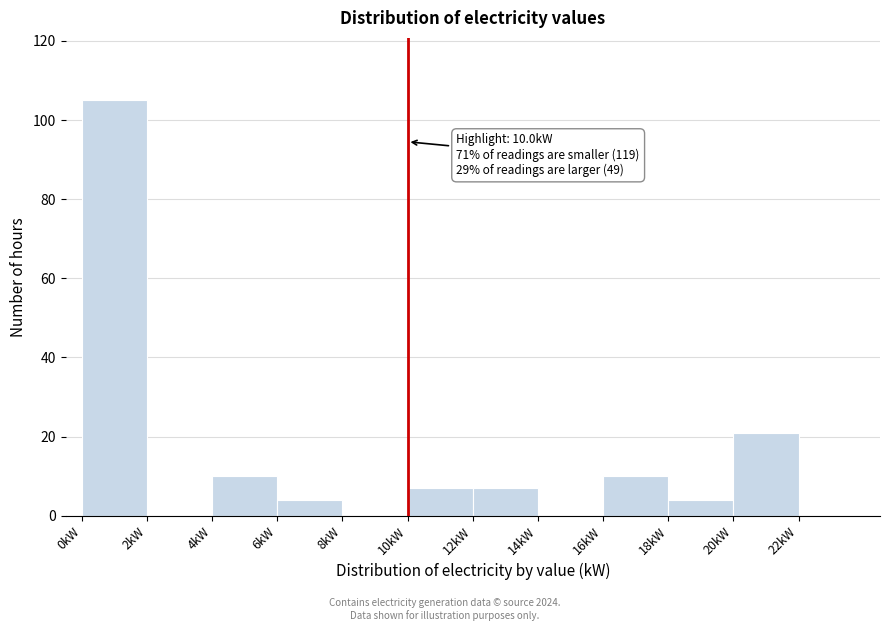

Which range on the x-axis has the tallest bar?

0 to 2